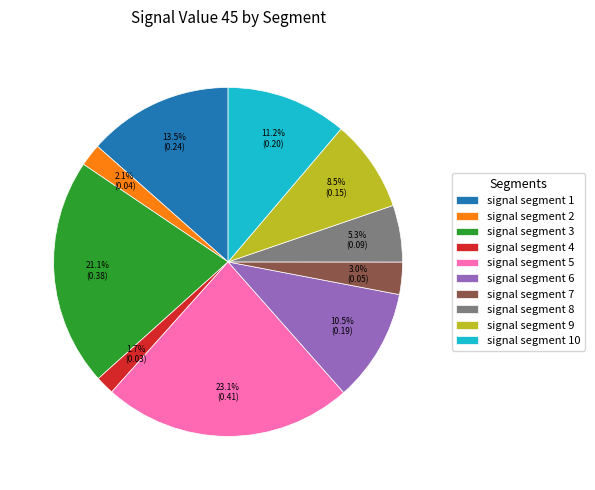

Does signal segment 6 account for over 50% of the chart?

No